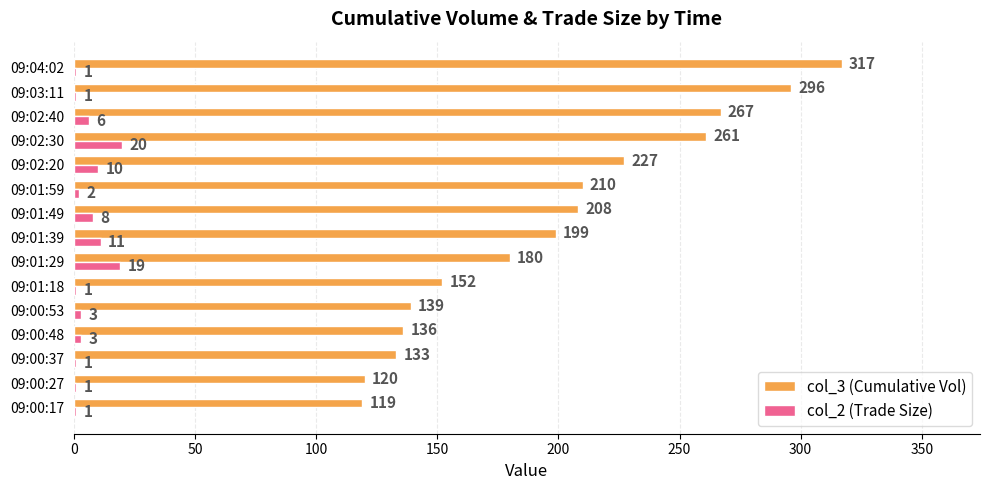

What is the total value across all series at 09:04:02?

318